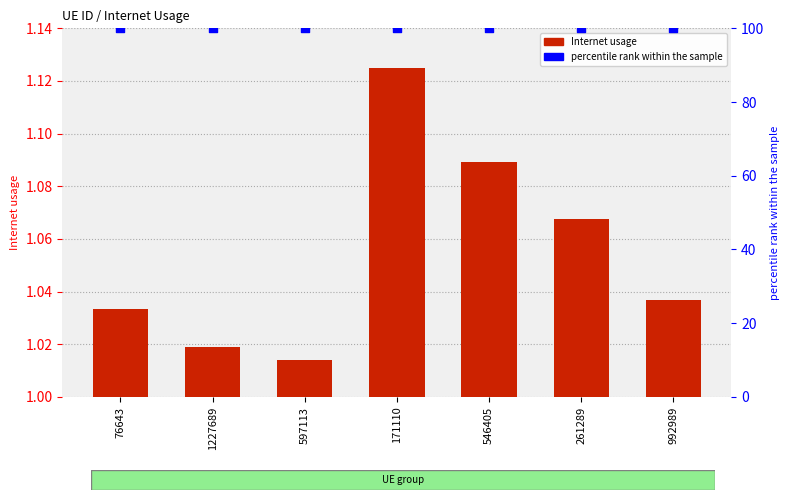

What are all the series names shown in the legend?

Internet usage, percentile rank within the sample